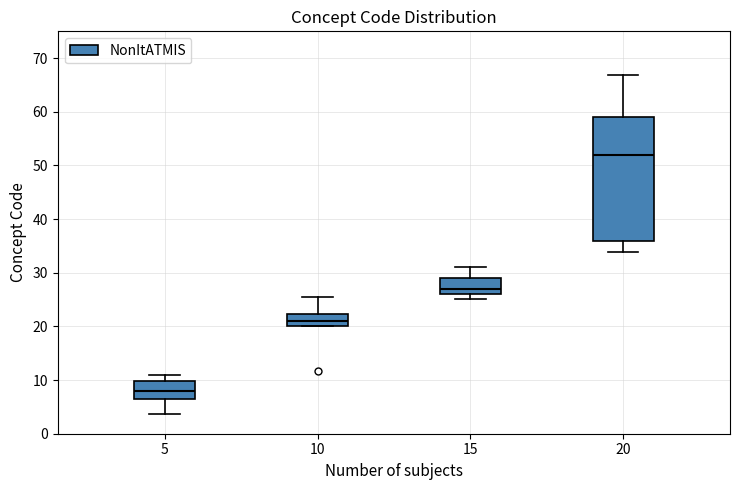

Reading left to right, read every box against the y-axis: the position of its median line, the range the box covers, and the ends of its whiskers. The values are not printed on the chart, so give them approximately, as read against the axis.

5: median 8, box 6 to 10, whiskers 4 to 11
10: median 21, box 20 to 22, whiskers 20 to 25
15: median 27, box 26 to 29, whiskers 25 to 31
20: median 52, box 36 to 59, whiskers 34 to 67